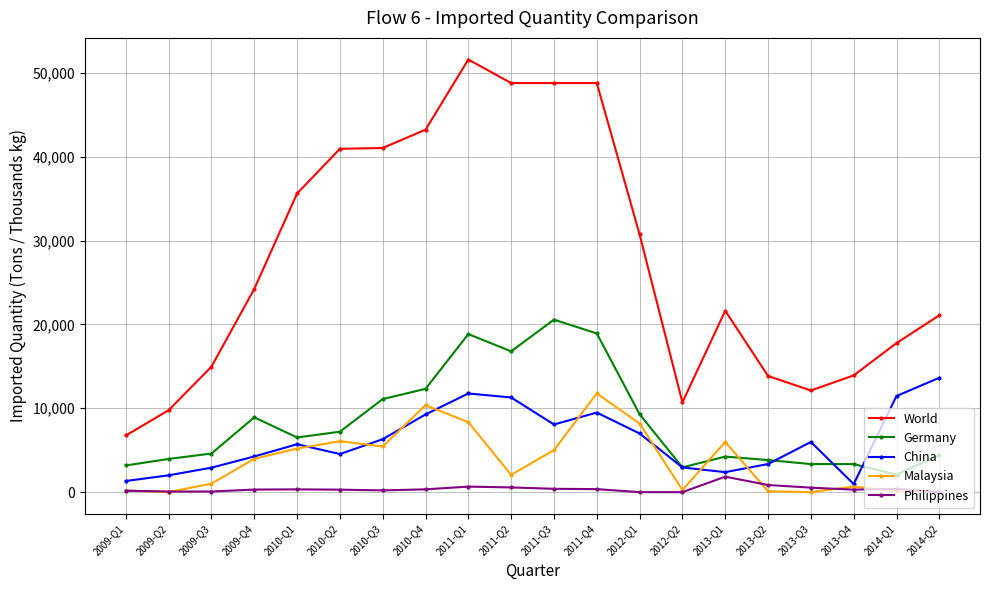

True or false: Philippines and Germany cross at least once.

False